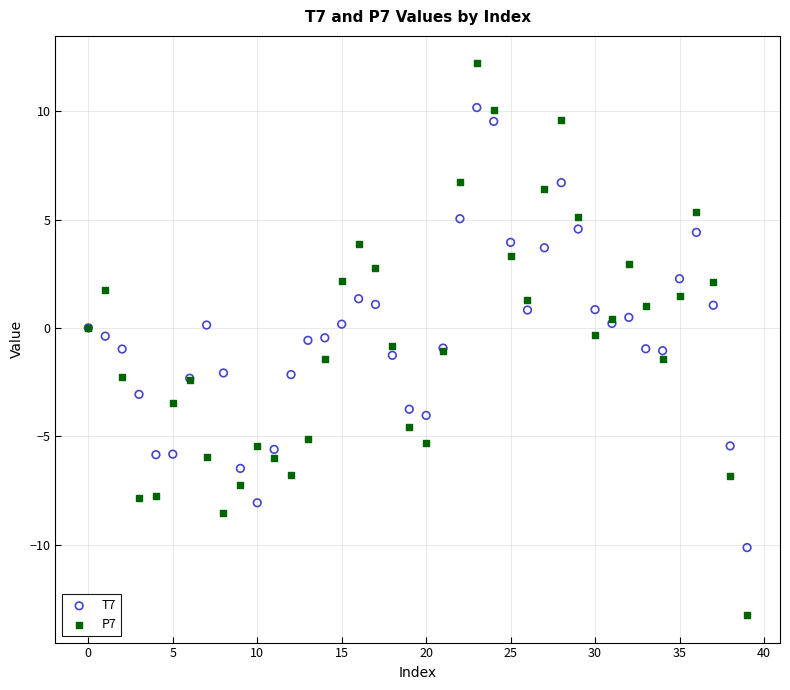

What are all the series names shown in the legend?

T7, P7